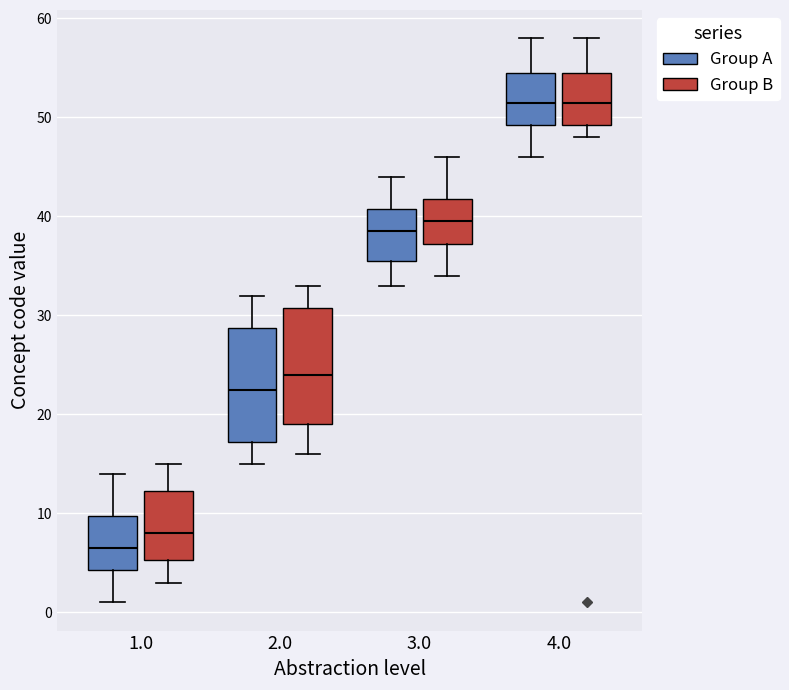

Reading left to right, transcribe this box plot: for each box, give where its median line is, the range the box spans, and where its two whiskers end, as read against the y-axis. The values are not printed on the chart, so give them approximately, as read against the axis.

1.0 (Group A): median 7, box 4 to 10, whiskers 1 to 14
1.0 (Group B): median 8, box 5 to 12, whiskers 3 to 15
2.0 (Group A): median 23, box 17 to 29, whiskers 15 to 32
2.0 (Group B): median 24, box 19 to 31, whiskers 16 to 33
3.0 (Group A): median 39, box 36 to 41, whiskers 33 to 44
3.0 (Group B): median 40, box 37 to 42, whiskers 34 to 46
4.0 (Group A): median 52, box 49 to 55, whiskers 46 to 58
4.0 (Group B): median 52, box 49 to 55, whiskers 48 to 58